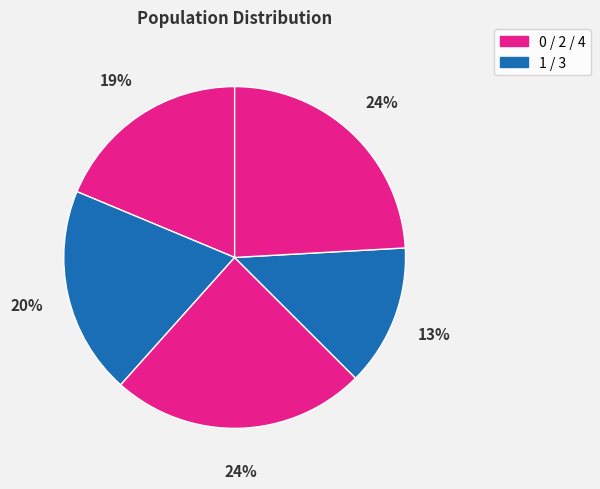

Is there any slice that represents more than half of the pie?

No